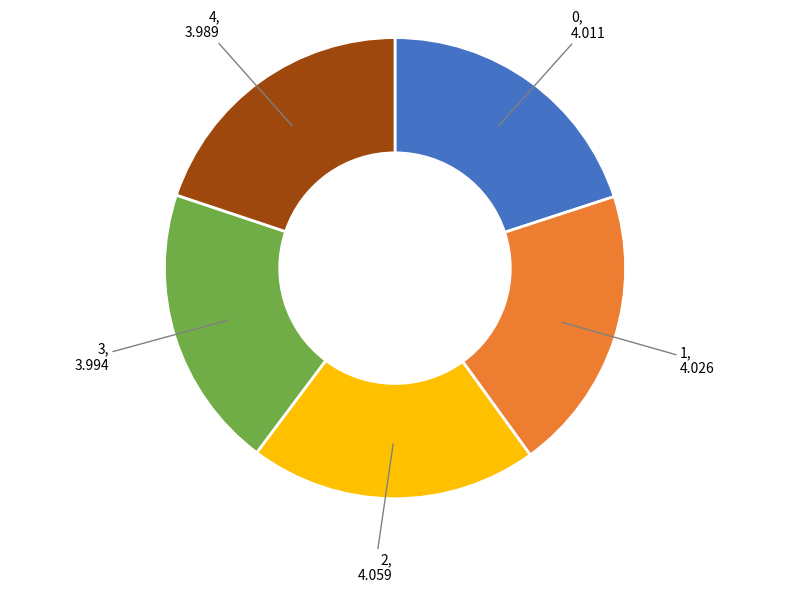

Is 4 the majority of the pie?

No